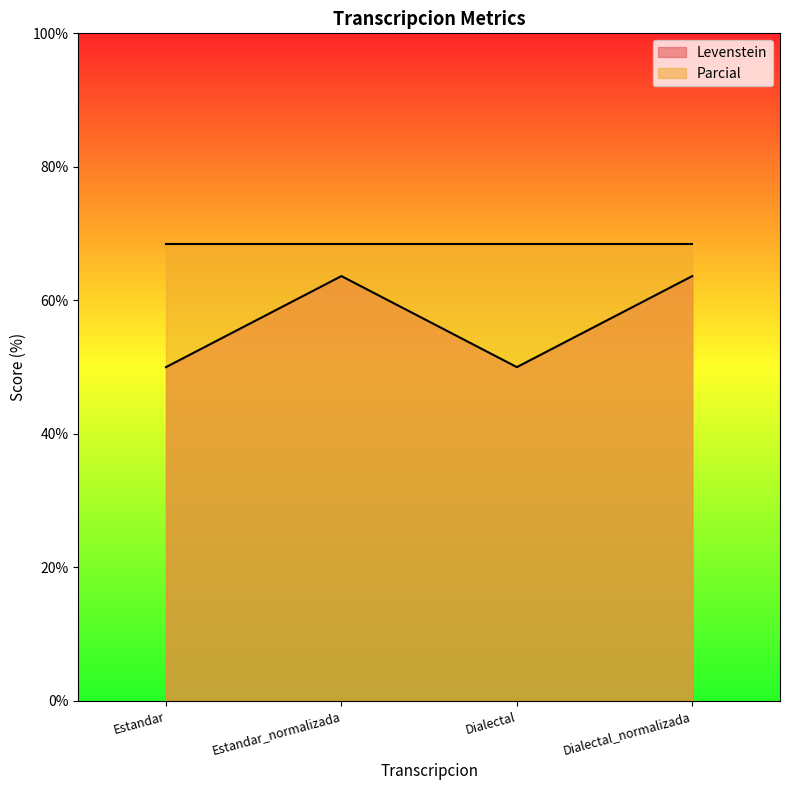

List the labels in order of value, largest first.

Estandar_normalizada, Dialectal_normalizada, Estandar, Dialectal